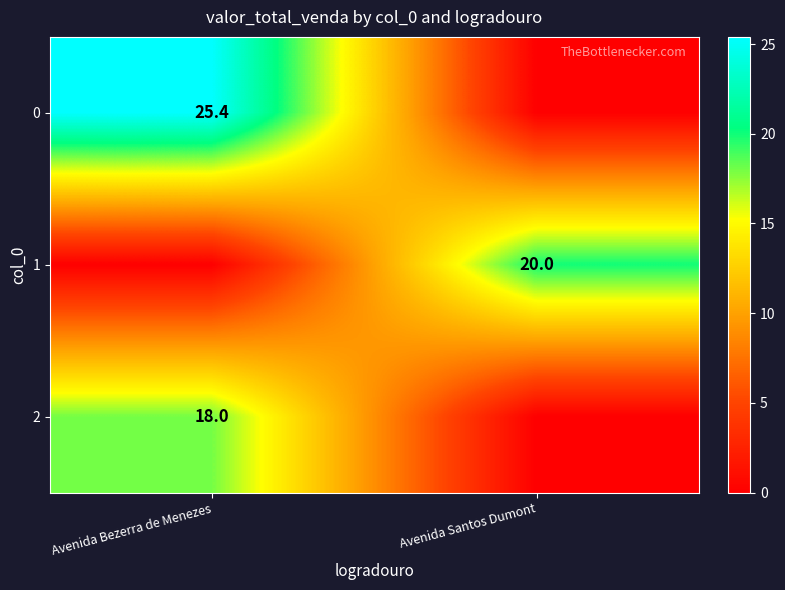

Is it true that 2 equals 18.0 at Avenida Bezerra de Menezes?

True